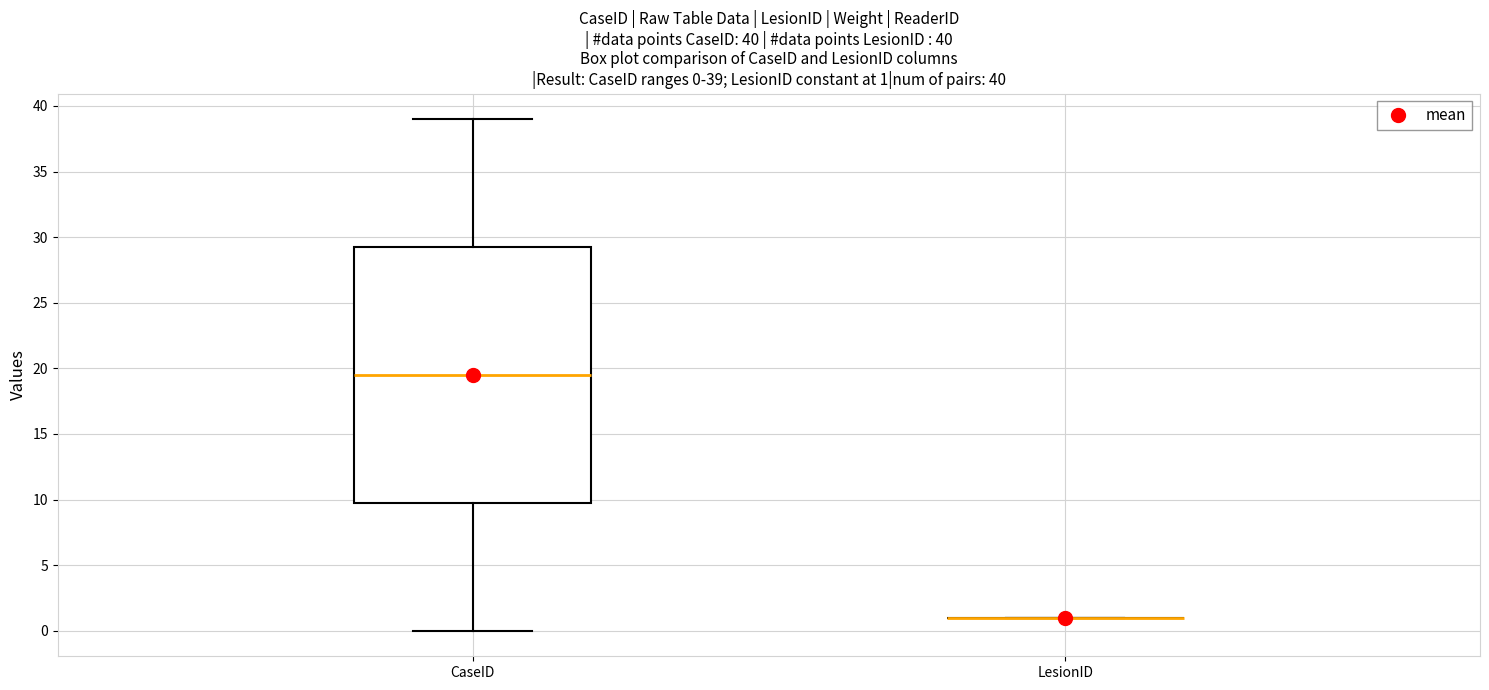

Comparing the boxes themselves (not the whiskers), which one is the tallest?

CaseID